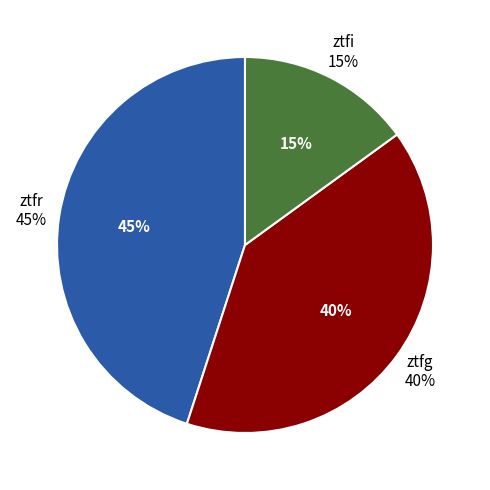

Is the sum of ztfi and ztfg greater than half?

Yes